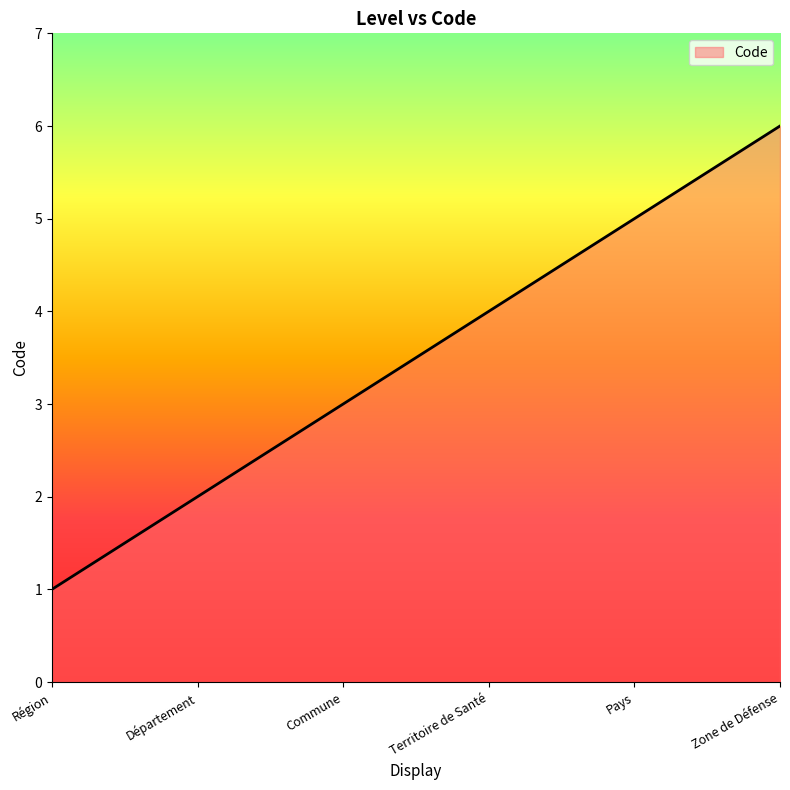

What is the average value?

4